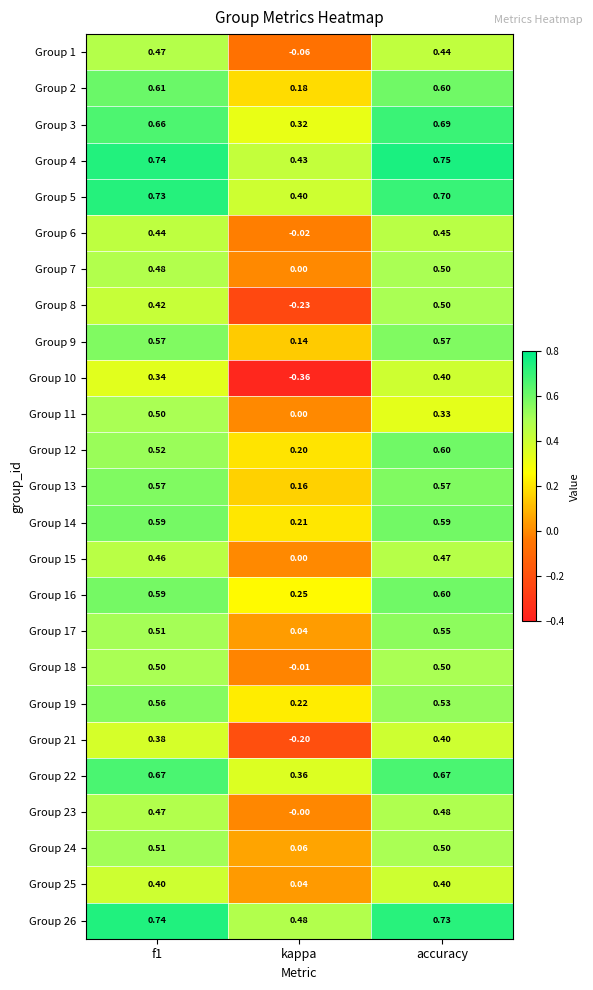

How many series are shown in this chart?

25